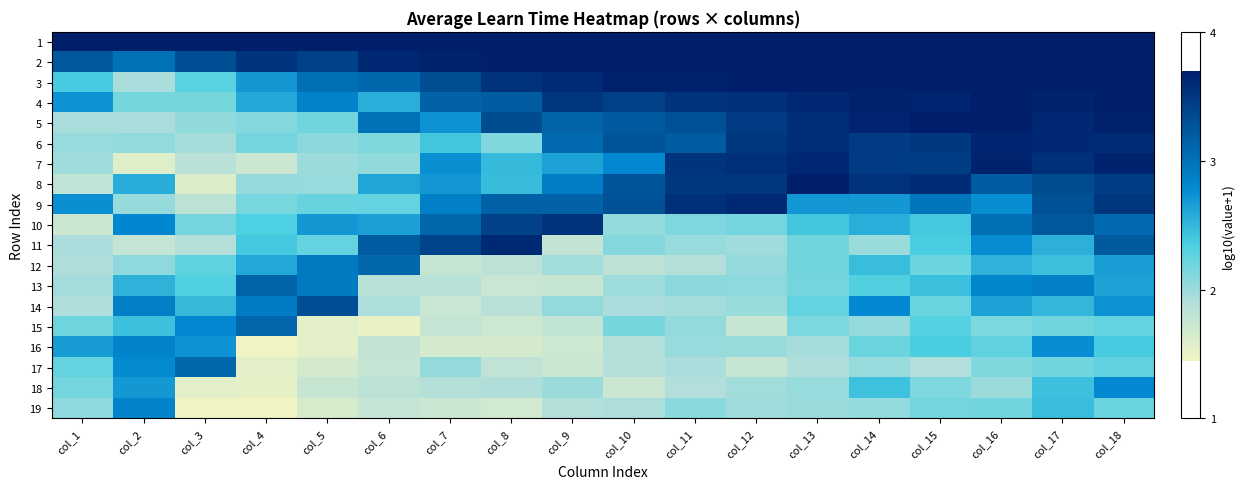

Which series has the largest total across all categories?

1